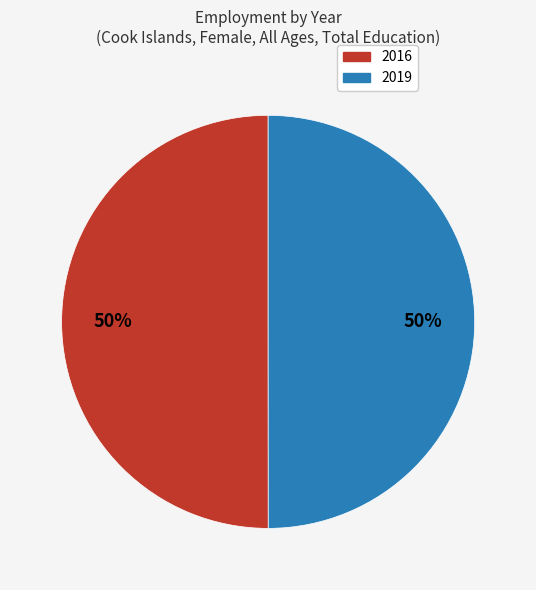

To the nearest percent, what is the average slice percentage?

50%